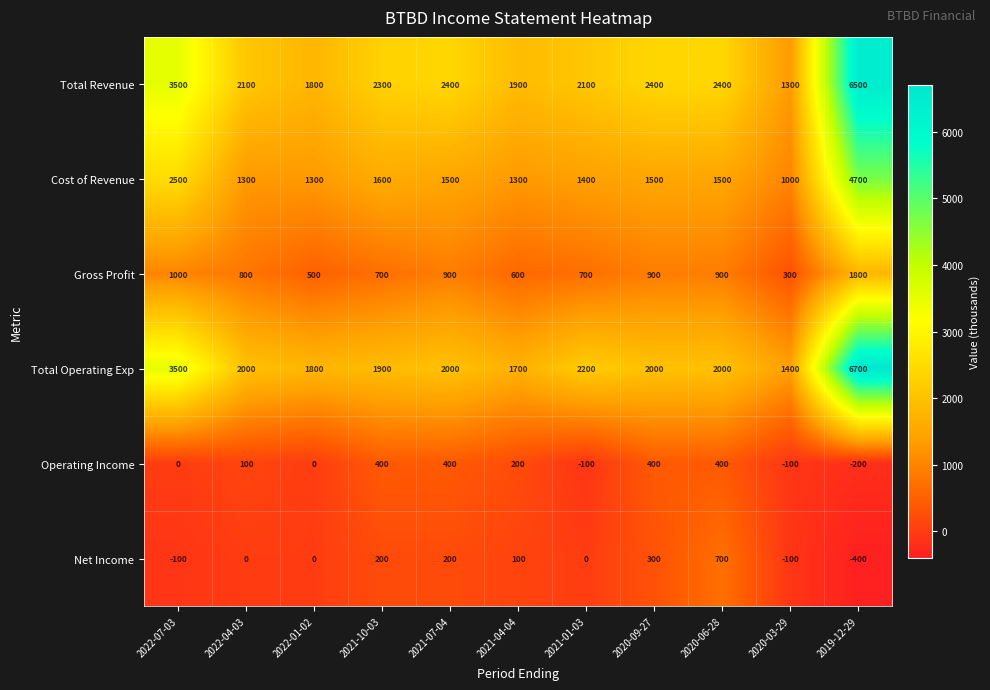

Which category has the highest value across all series?

2019-12-29